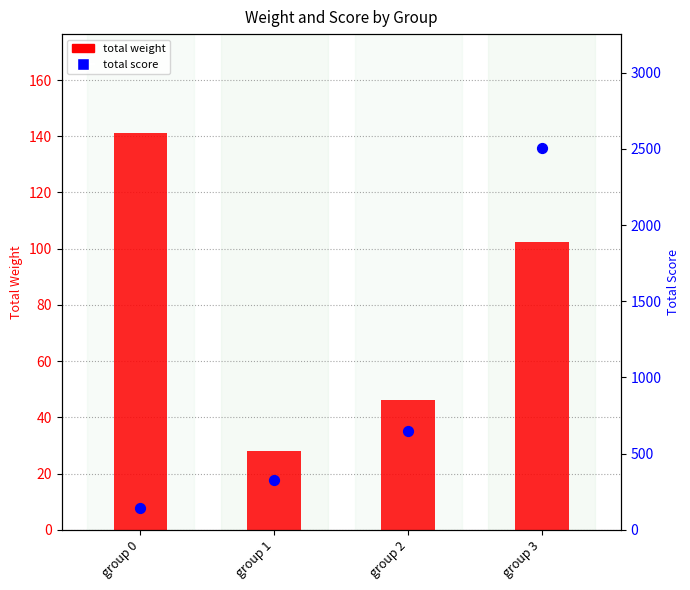

At how many categories does at least one series exceed 364?

2